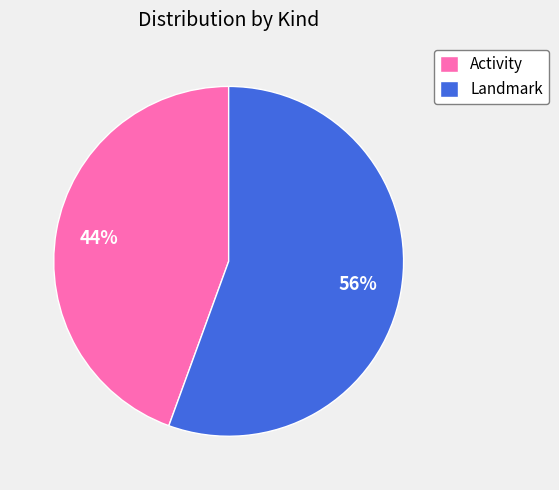

Do Landmark and Activity together represent more than half of the pie?

Yes